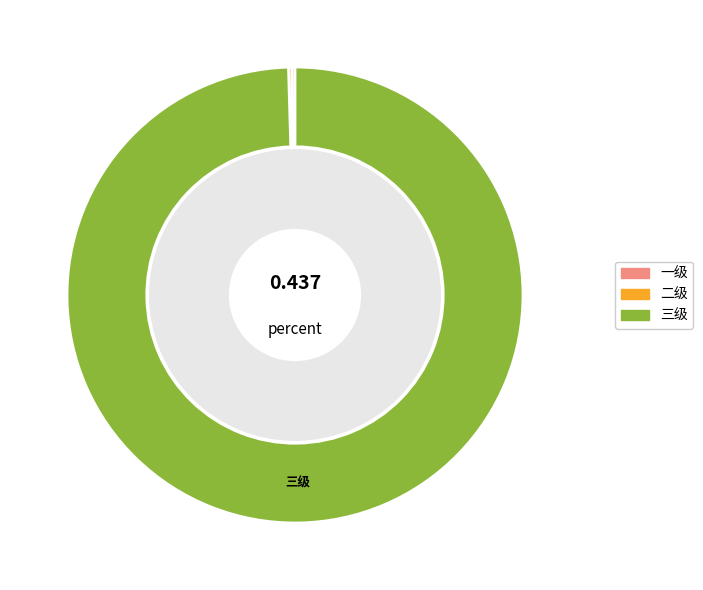

Do 三级 and 一级 together represent more than half of the pie?

Yes